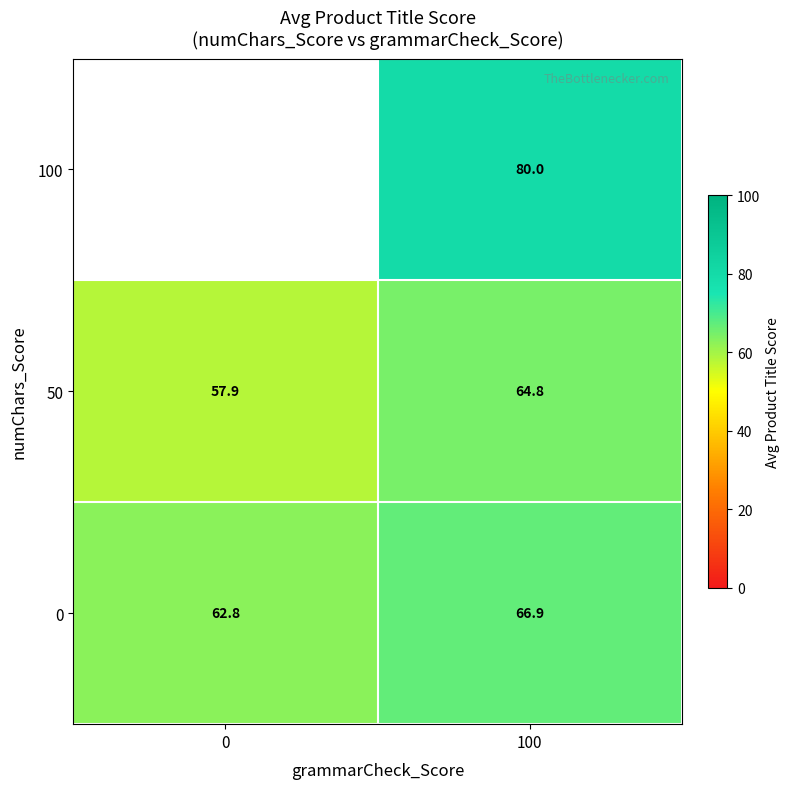

Is the value of 0 at 0 greater than the value of 100 at 100?

No